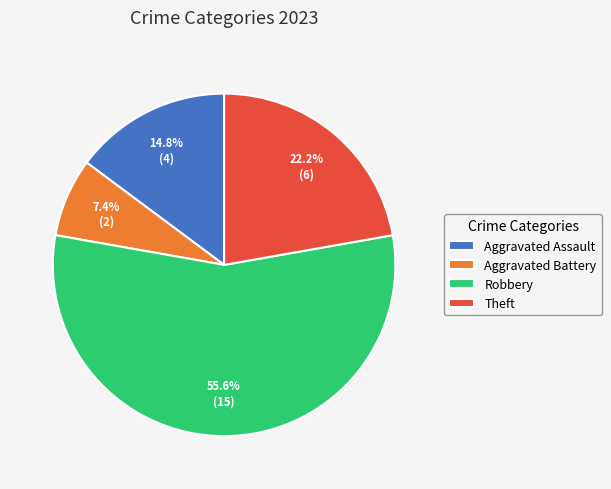

Does any single category account for the majority?

Yes